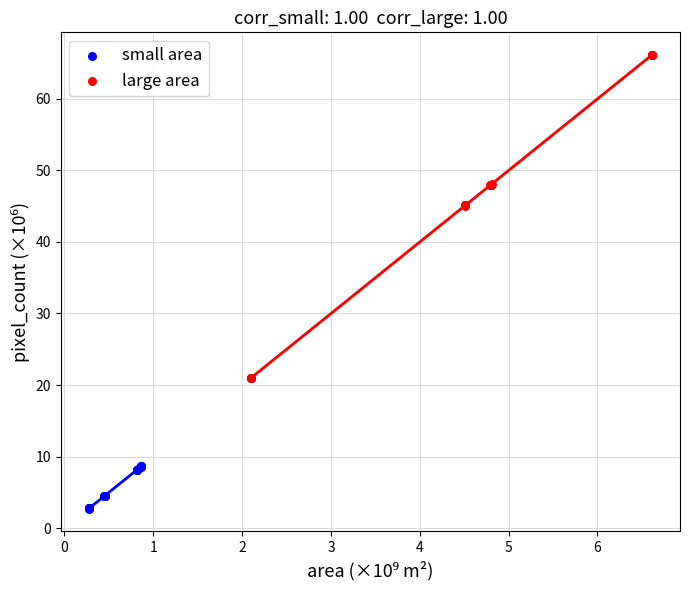

Which series contains the lowest Y value?

small area